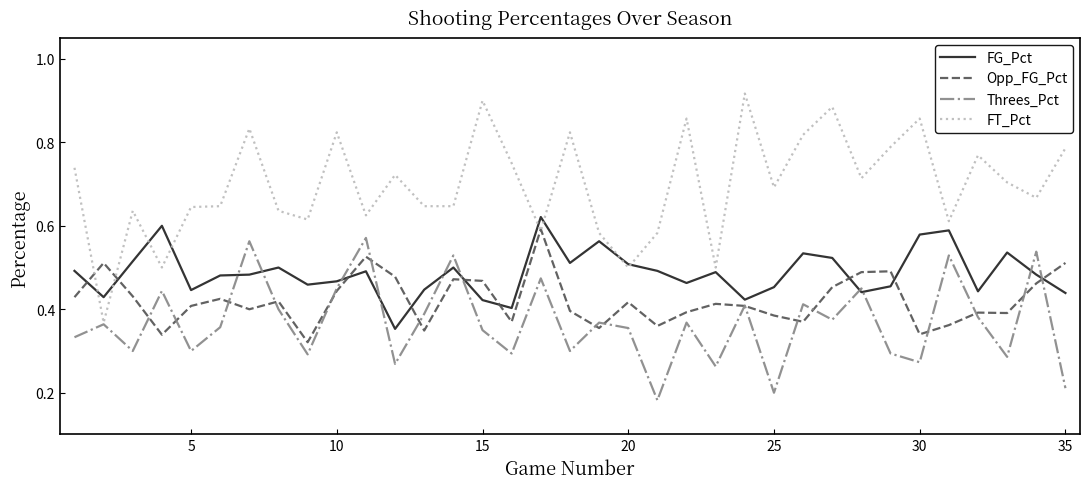

List the series in order of their overall mean, lowest first.

Threes_Pct, Opp_FG_Pct, FG_Pct, FT_Pct